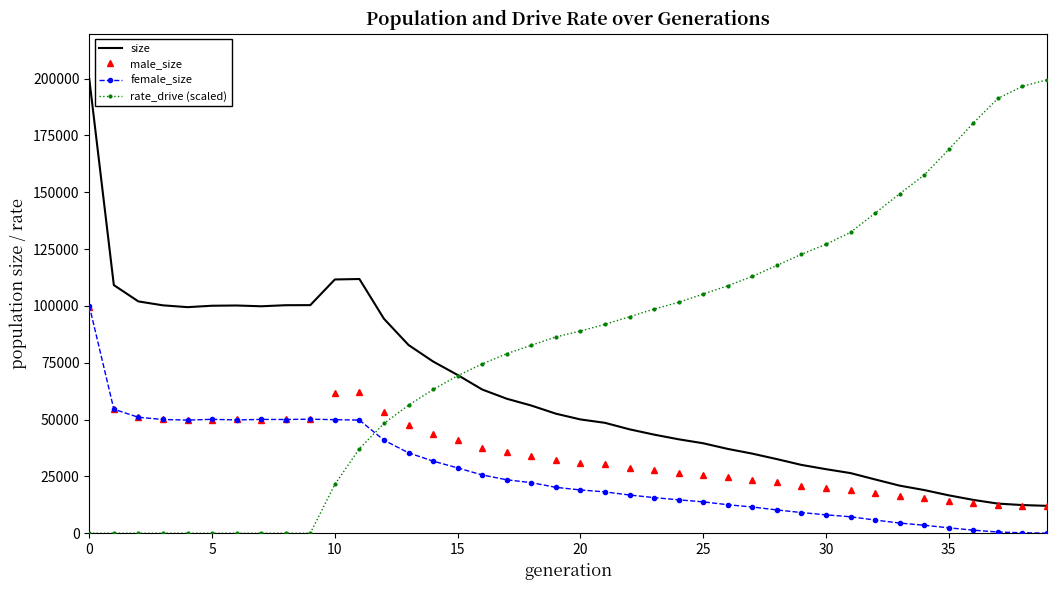

What is the maximum value shown in the chart?

199850.0